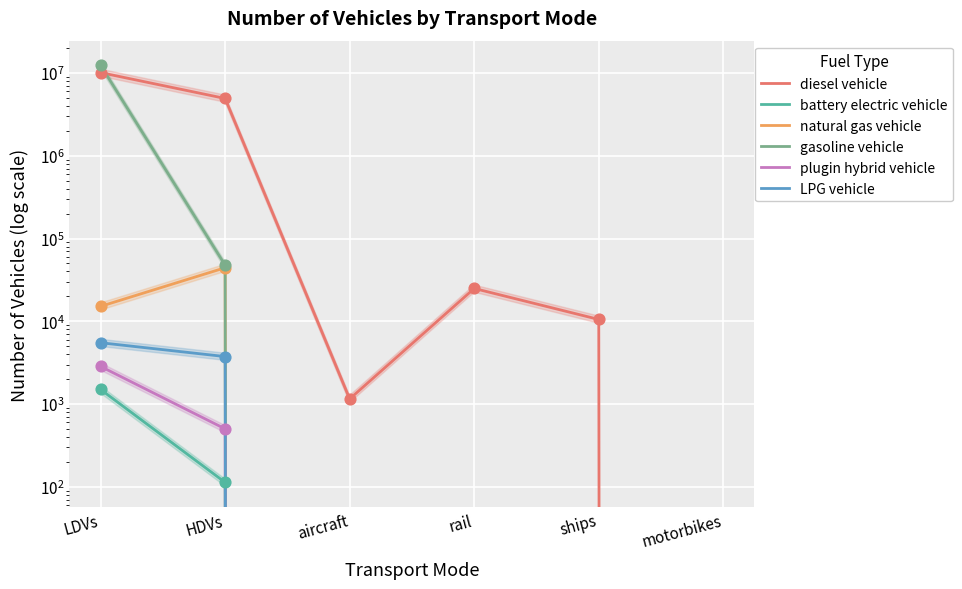

At which category is the sum across all series the highest?

LDVs